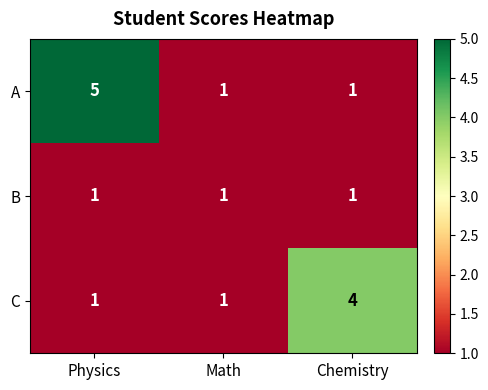

How many A values are between 1 and 5?

3